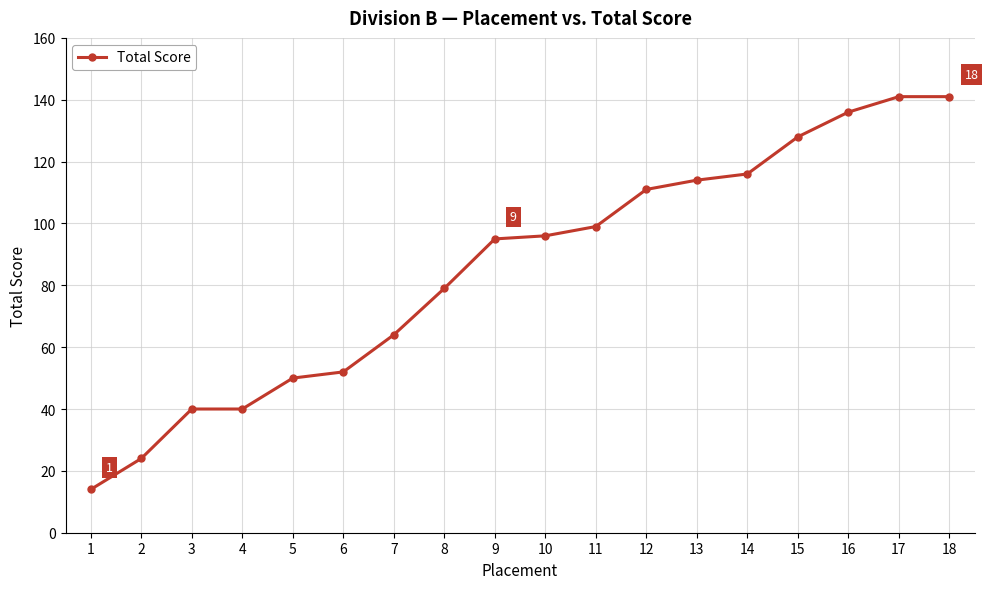

At which label is the value closest to 77?

8